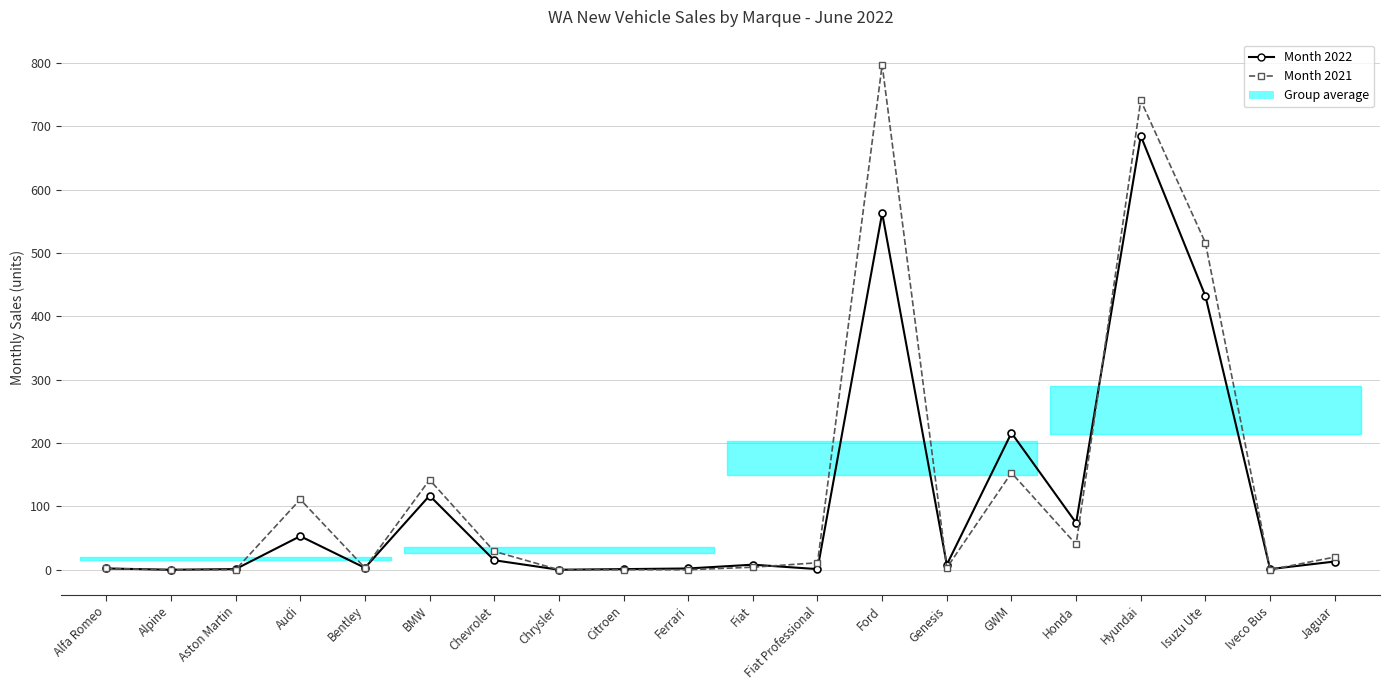

Between Alfa Romeo and Fiat, which is larger?

Fiat